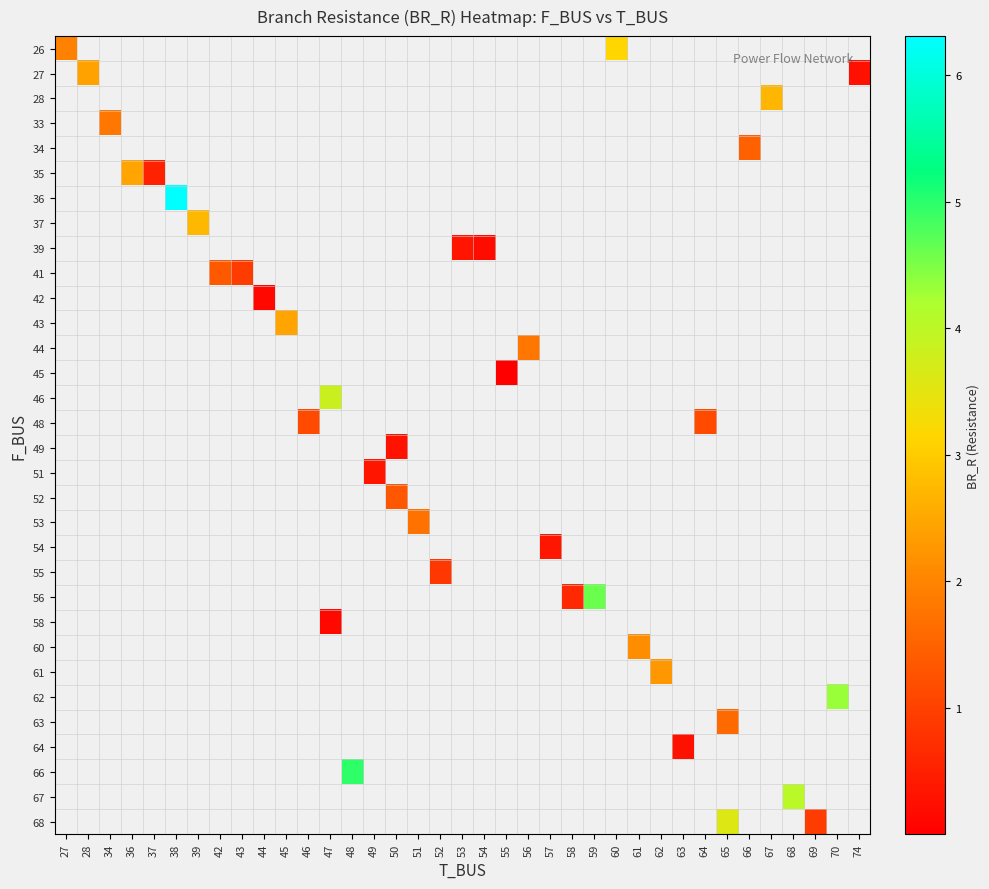

Which label corresponds to the smallest value in the chart?

55